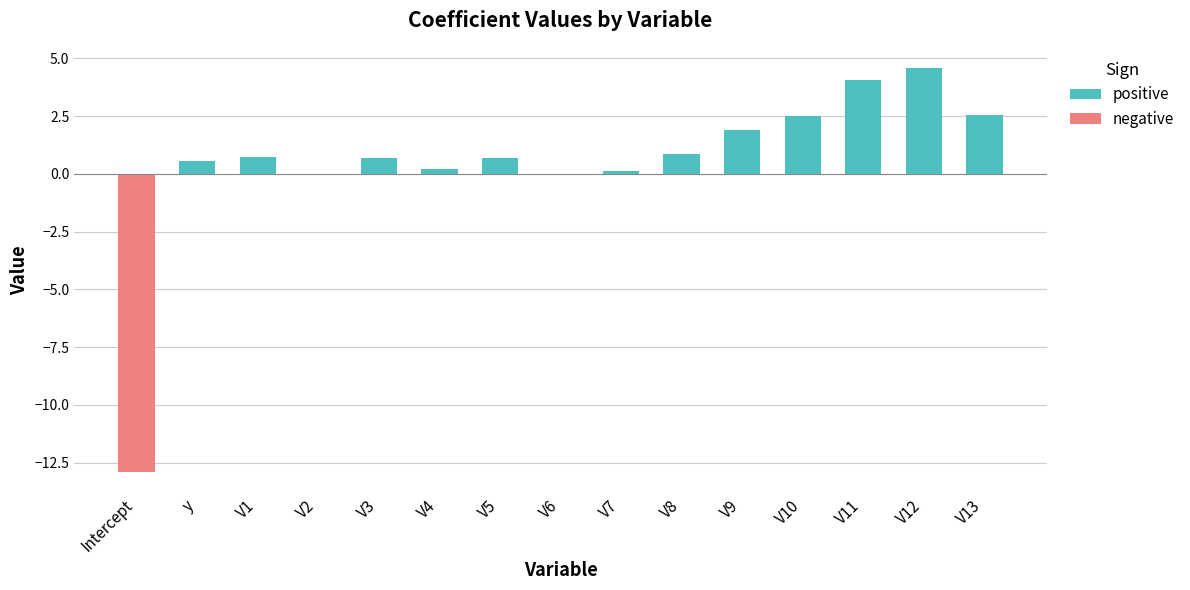

At which label does positive reach its peak?

V12